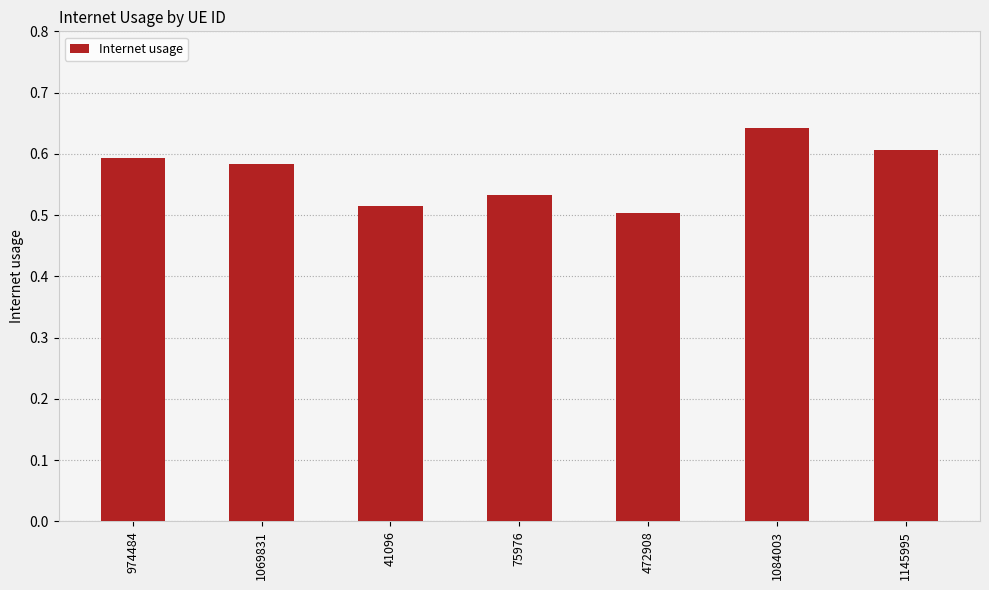

Between 1069831 and 75976, which is larger?

1069831